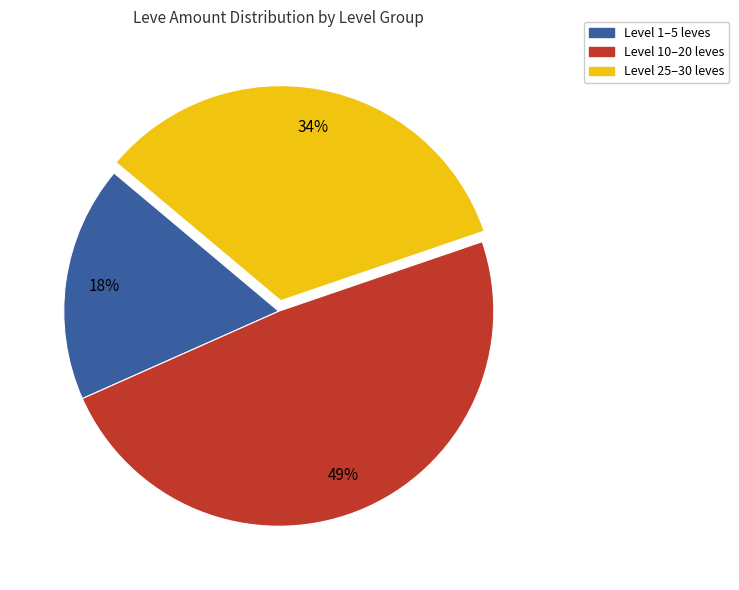

Does any single category account for the majority?

No